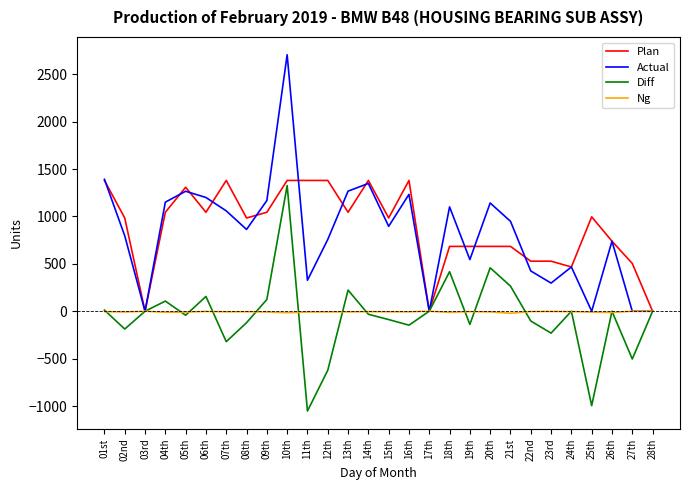

Which label corresponds to the smallest value in the chart?

11th